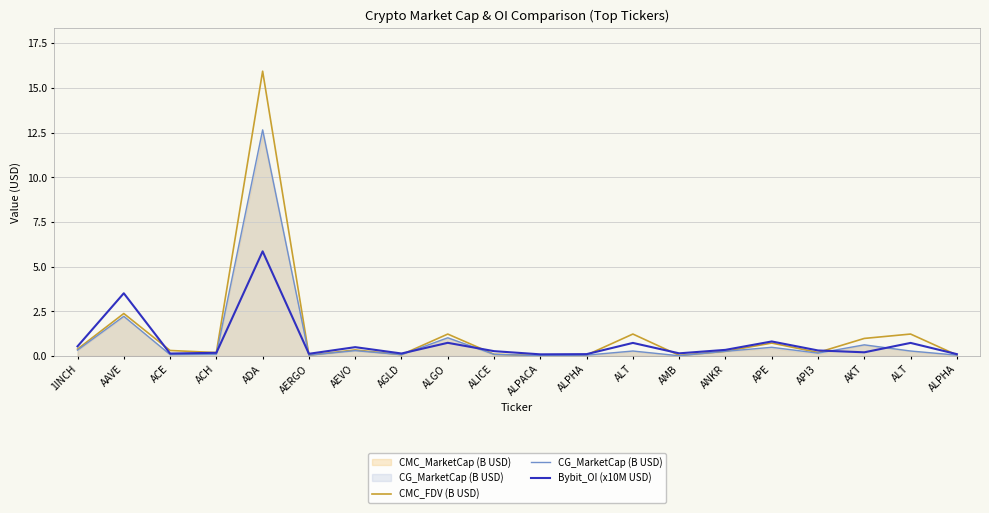

After their last crossing, which series has the higher values: CMC_FDV (B USD) or Bybit_OI (x10M USD)?

Bybit_OI (x10M USD)